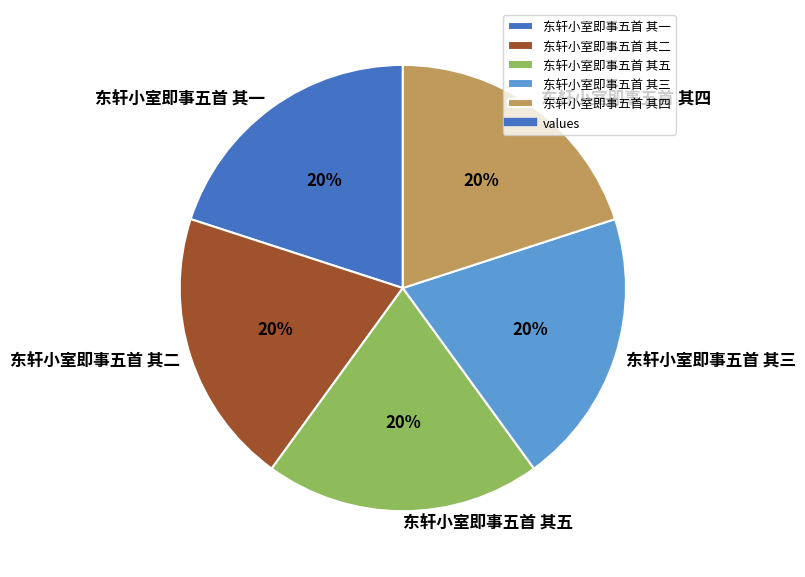

Do 东轩小室即事五首 其二 and 东轩小室即事五首 其四 together represent more than half of the pie?

No